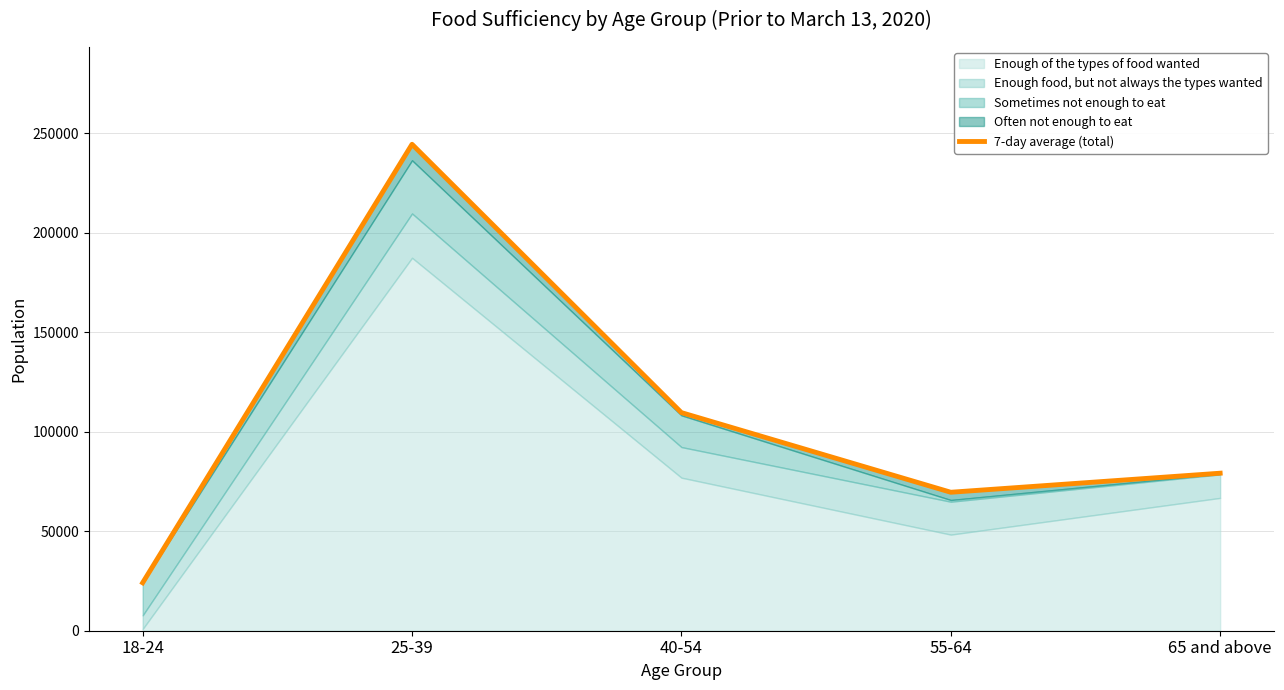

Does the chart have visible grid lines?

Yes